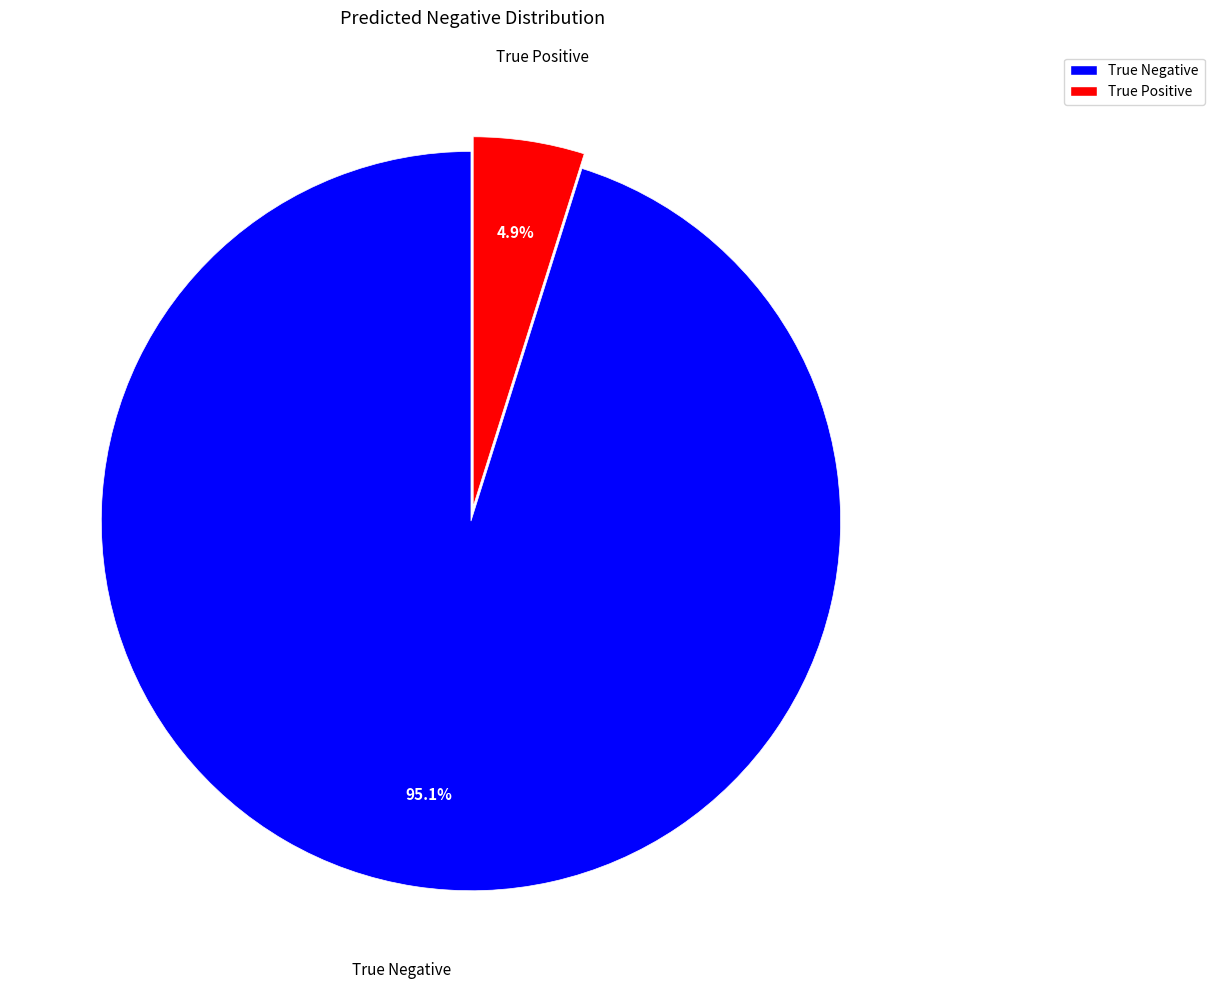

The True Negative slice represents 95% of the pie. True or false?

True